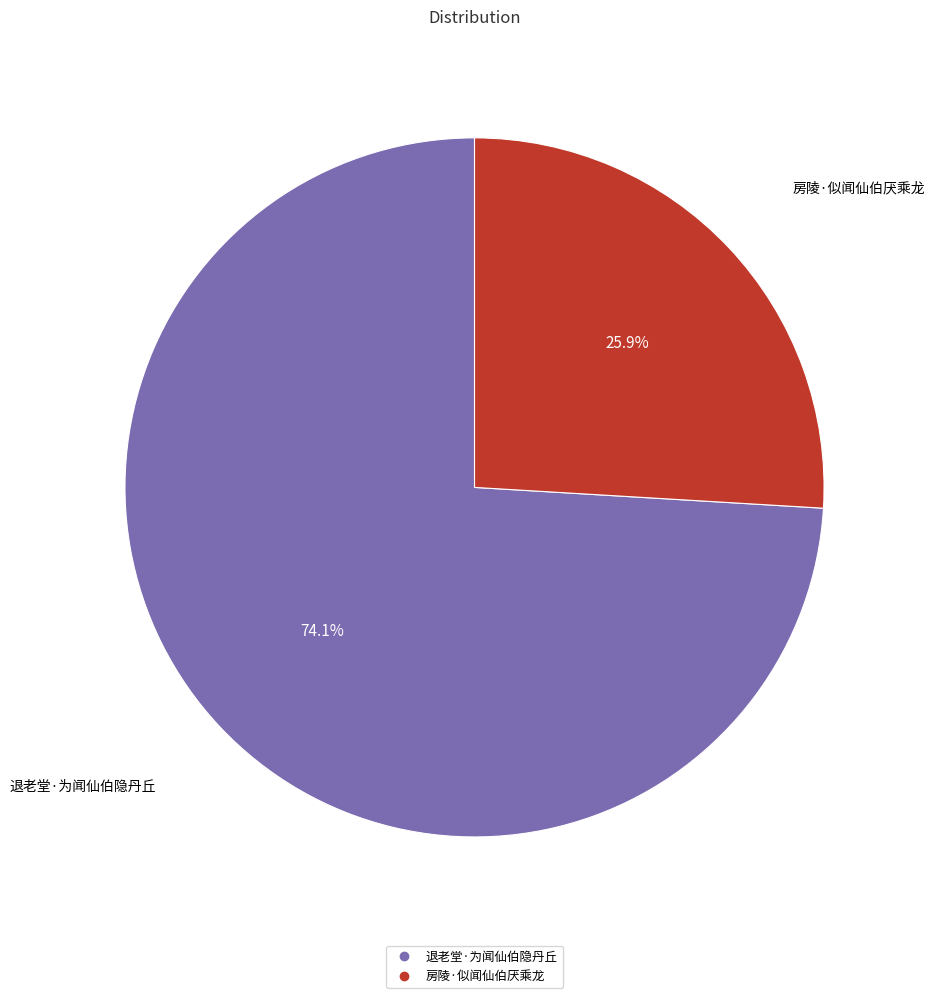

What percentage is the 房陵·似闻仙伯厌乘龙 slice, to the nearest percent?

26%